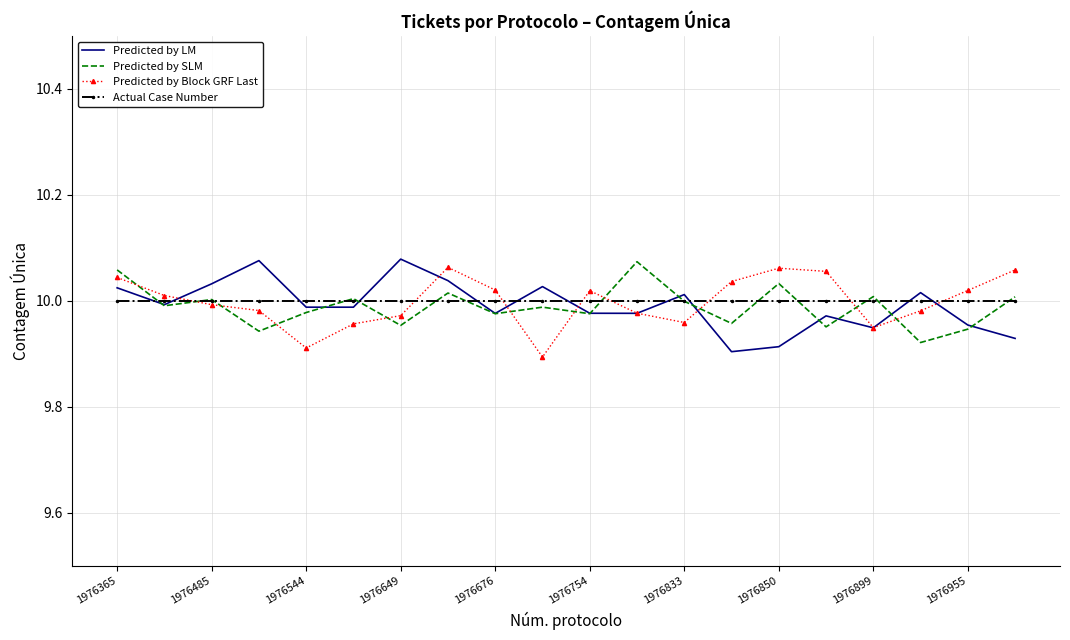

What is the label of the 3rd point from the right?

17